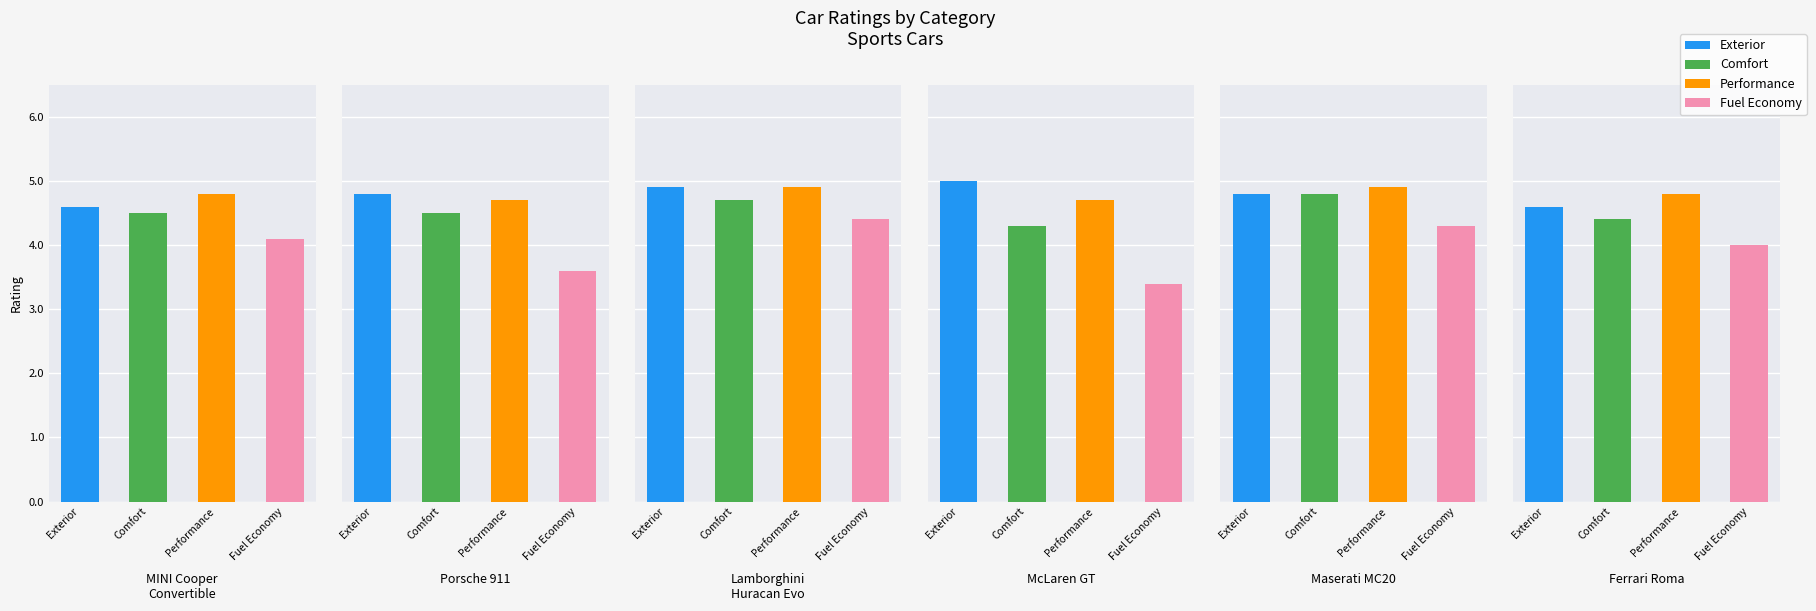

Count the number of data series in this chart.

4